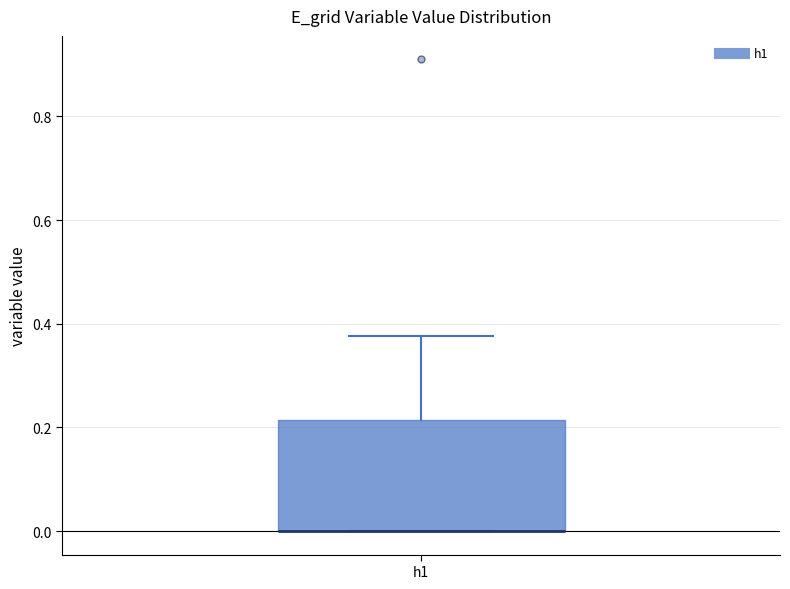

Where is the lower edge of the box for h1 on the y-axis? The values are not printed on the chart, so give them approximately, as read against the axis.

0.00